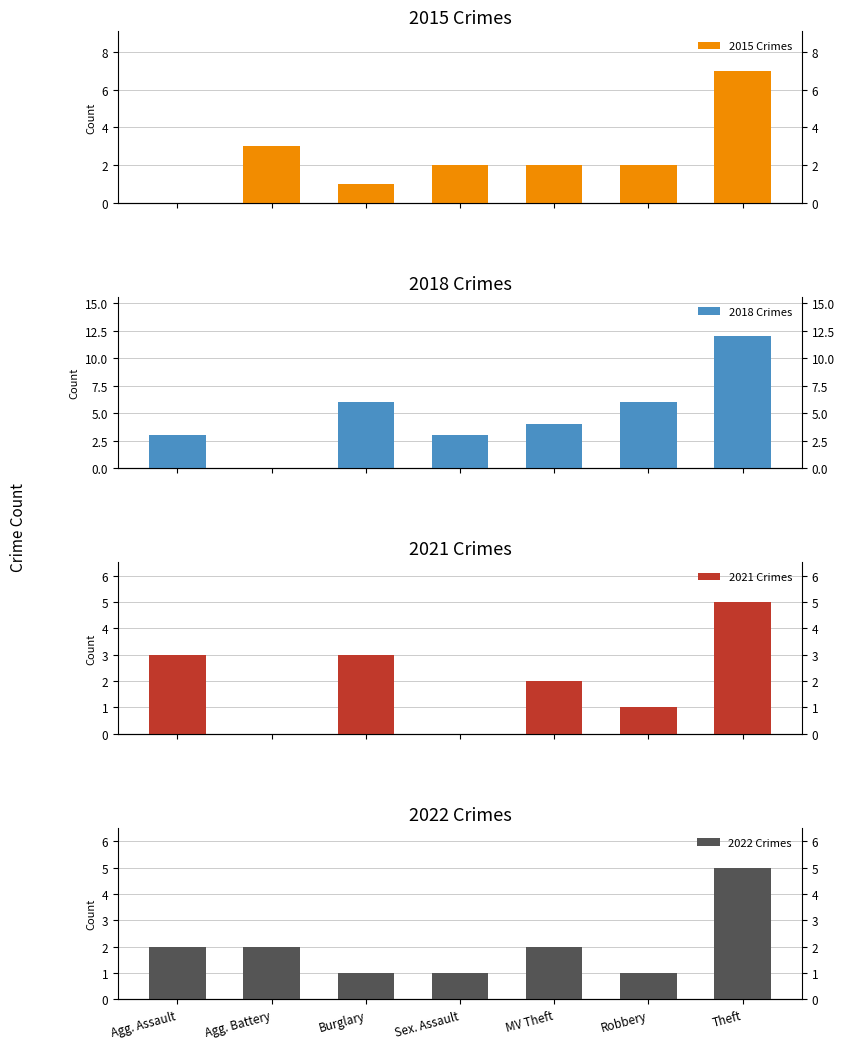

Count the 2015 Crimes values in the range 1 to 3.

5